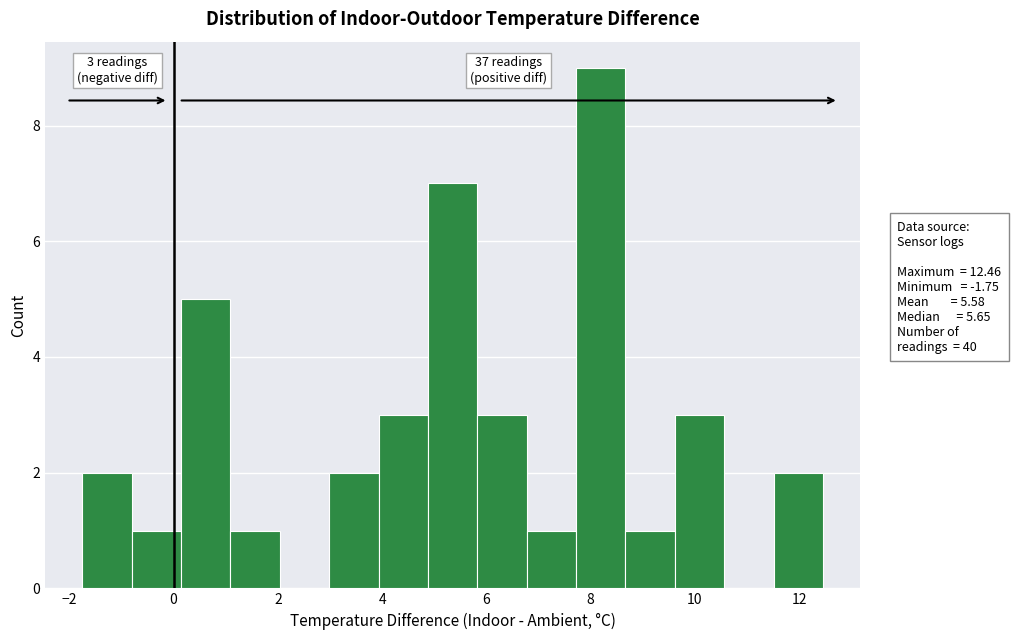

Which range on the x-axis has the tallest bar?

7.8 to 8.6